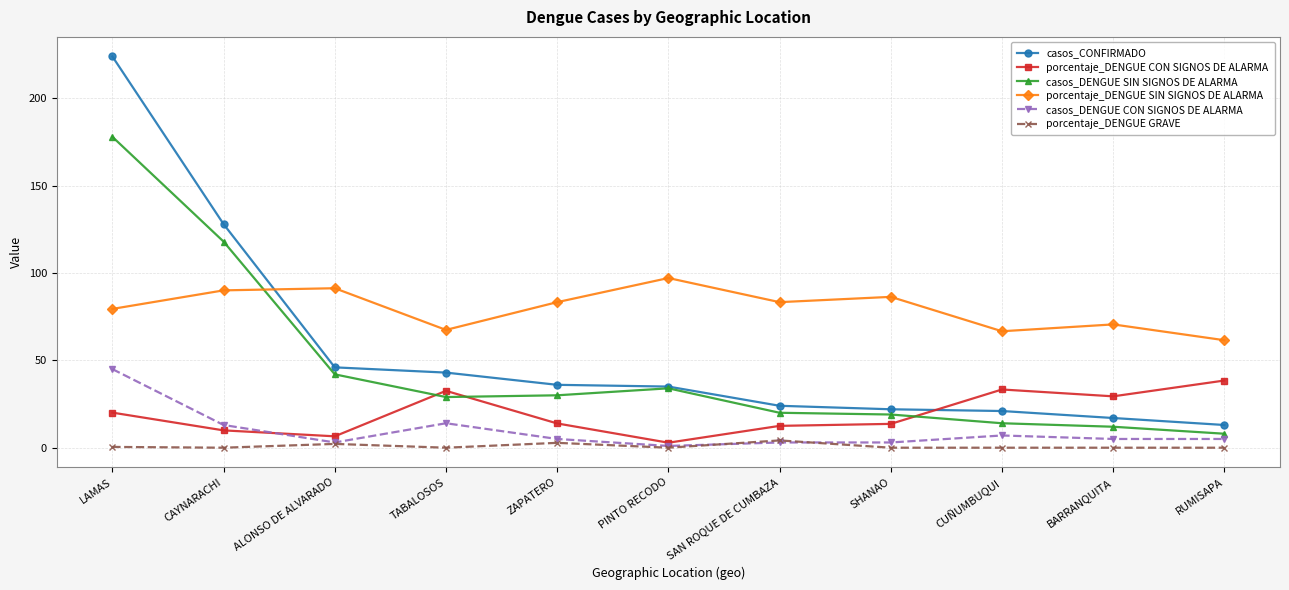

What is the average value of the casos_CONFIRMADO series?

55.4